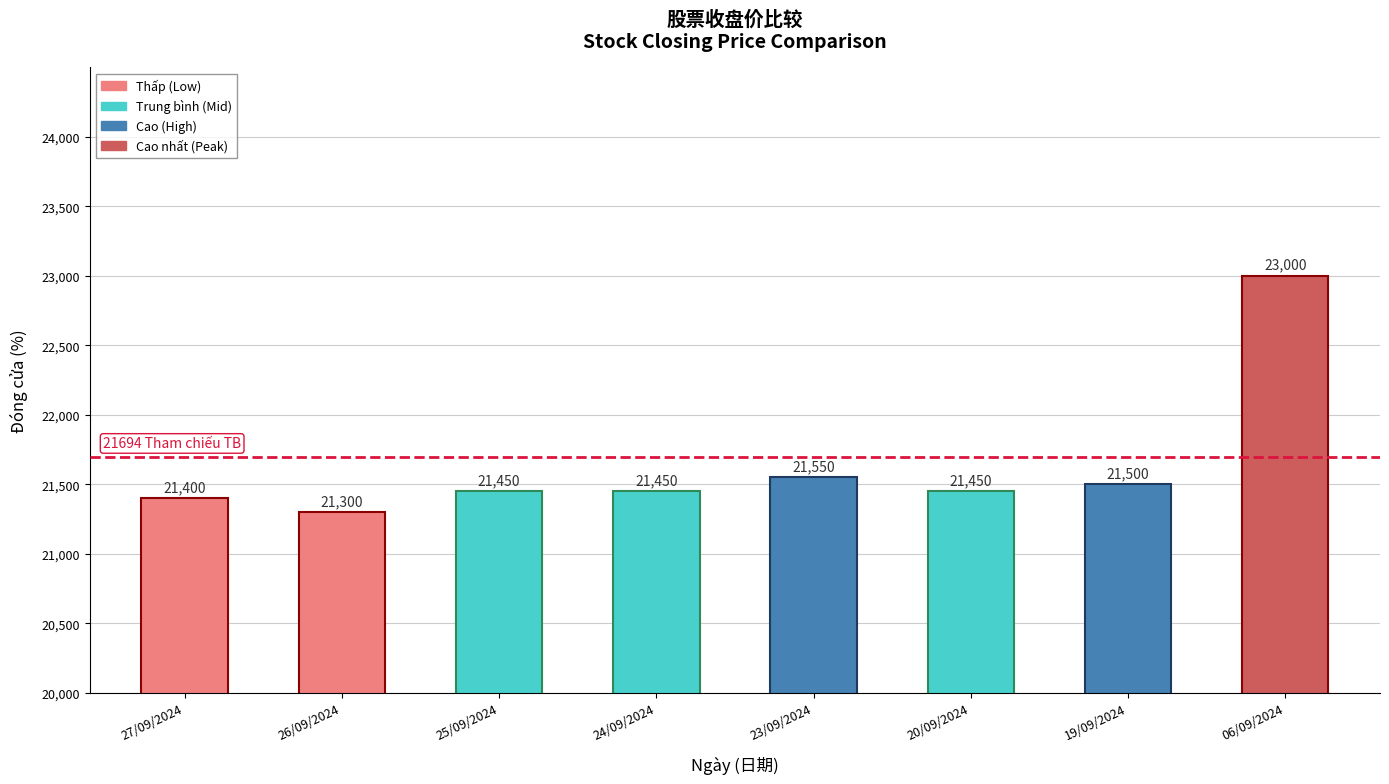

Where is the data nearest to the value 22150?

23/09/2024